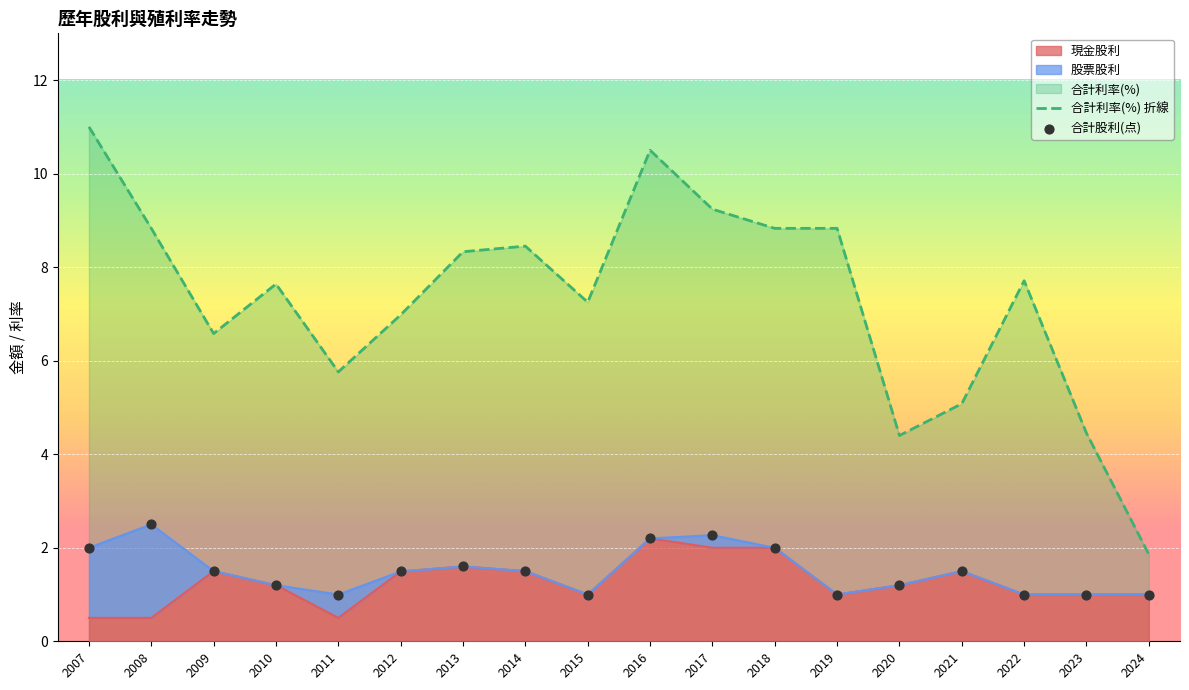

Is the value of 合計利率(%) 折線 at 2024 greater than the value of 合計股利(点) at 2019?

Yes